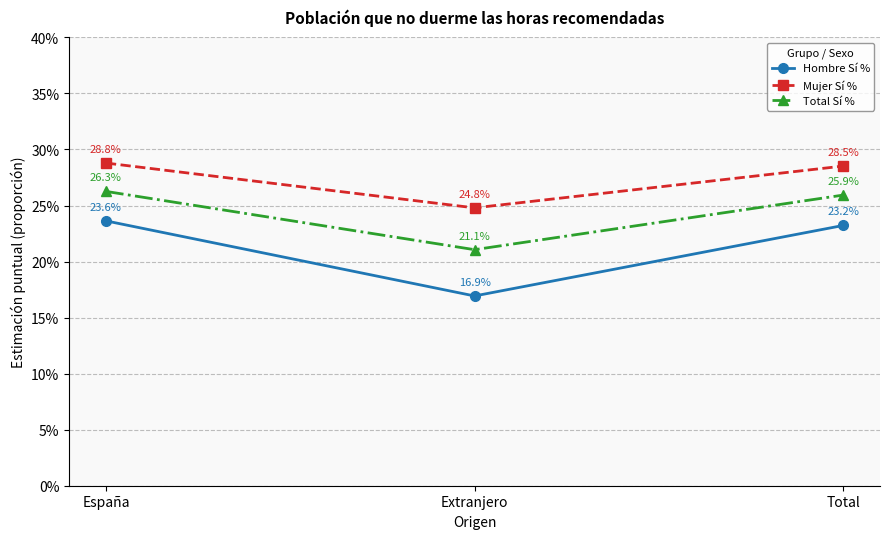

List the labels in order of Hombre Sí % value, smallest first.

Extranjero, Total, España